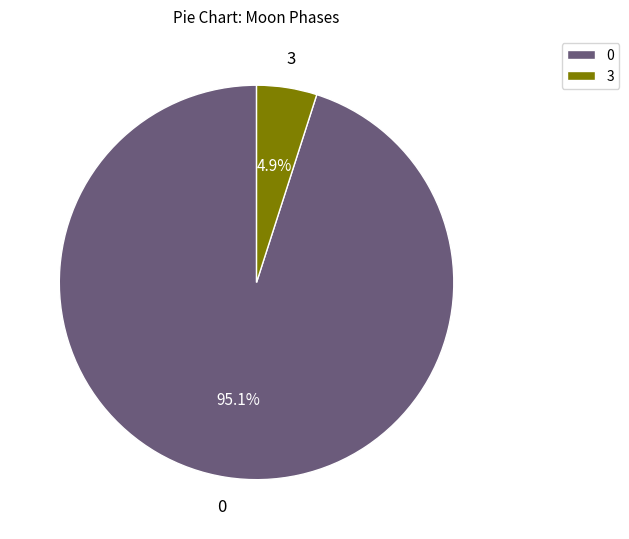

Rank the categories by value from lowest to highest.

3, 0